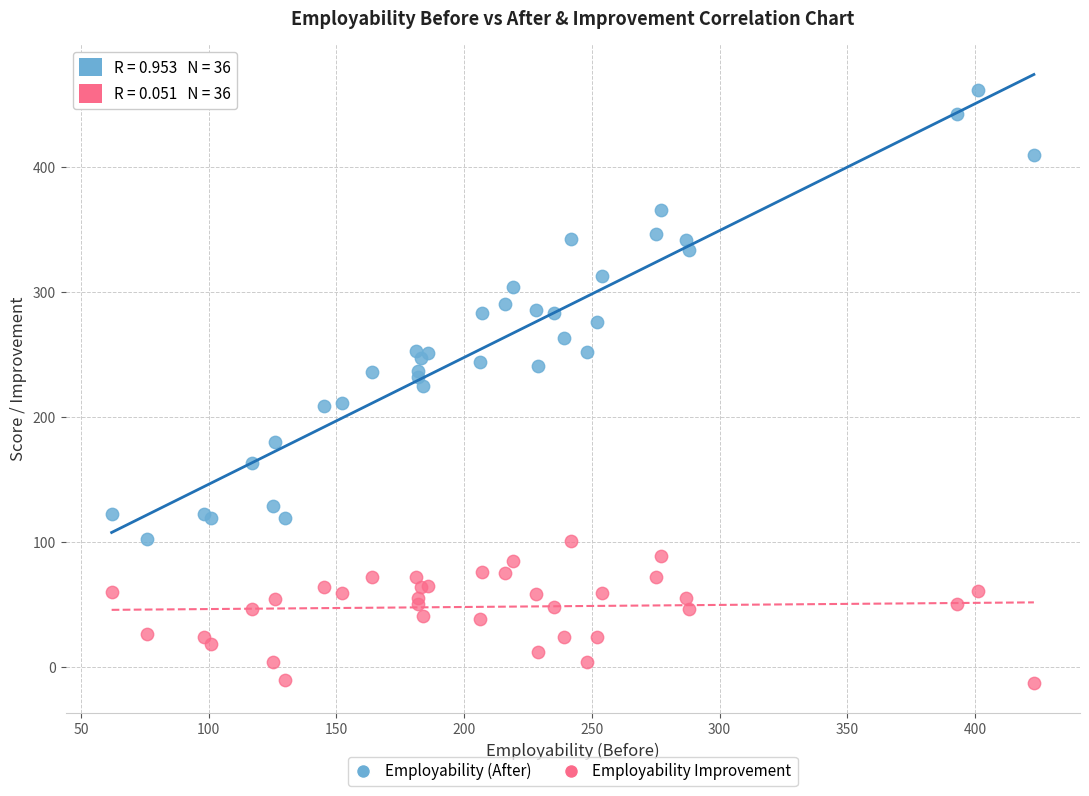

What is the X range (max minus min) for the scatter plot?

361